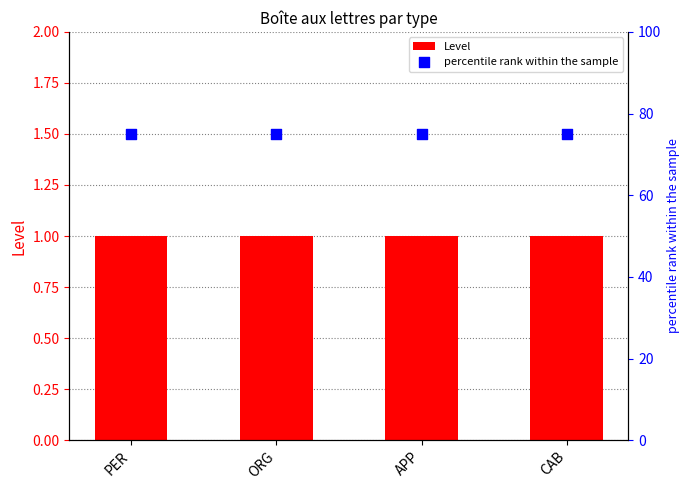

Which series contains the highest Y value?

percentile rank within the sample